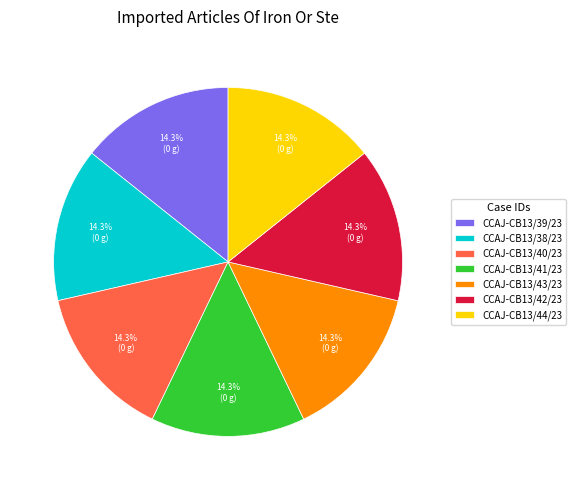

What percentage is the CCAJ-CB13/38/23 slice, to the nearest percent?

14%